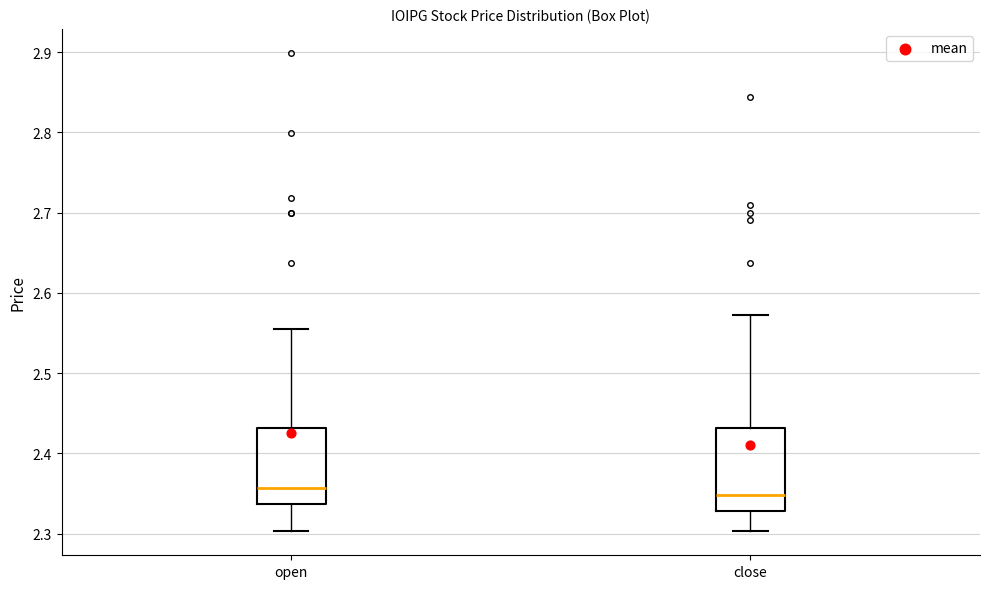

Reading left to right, read every box against the y-axis: the position of its median line, the range the box covers, and the ends of its whiskers. The values are not printed on the chart, so give them approximately, as read against the axis.

open: median 2.36, box 2.34 to 2.43, whiskers 2.30 to 2.56
close: median 2.35, box 2.33 to 2.43, whiskers 2.30 to 2.57